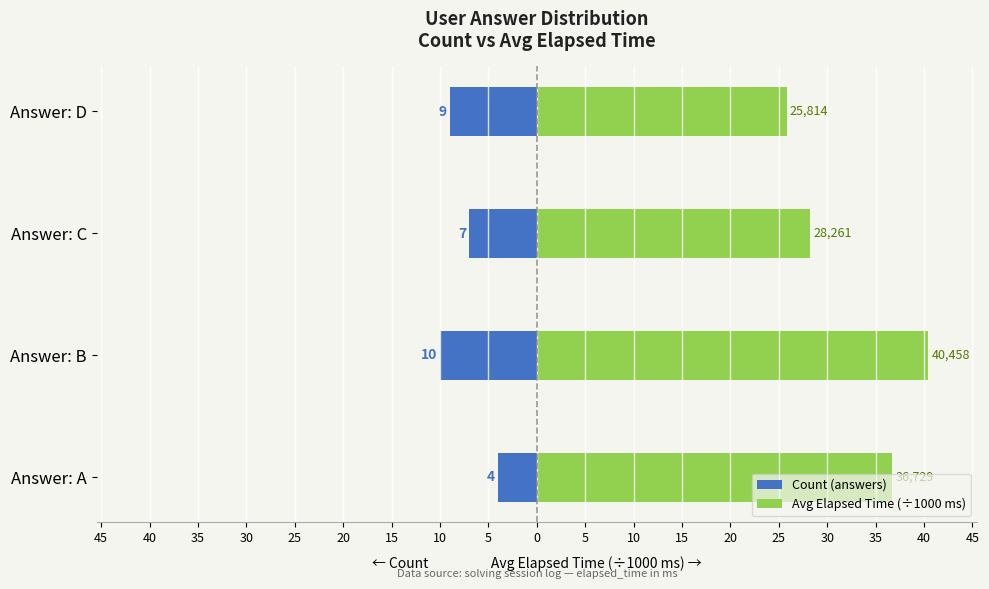

What are all the series names shown in the legend?

Count (answers), Avg Elapsed Time (÷1000 ms)